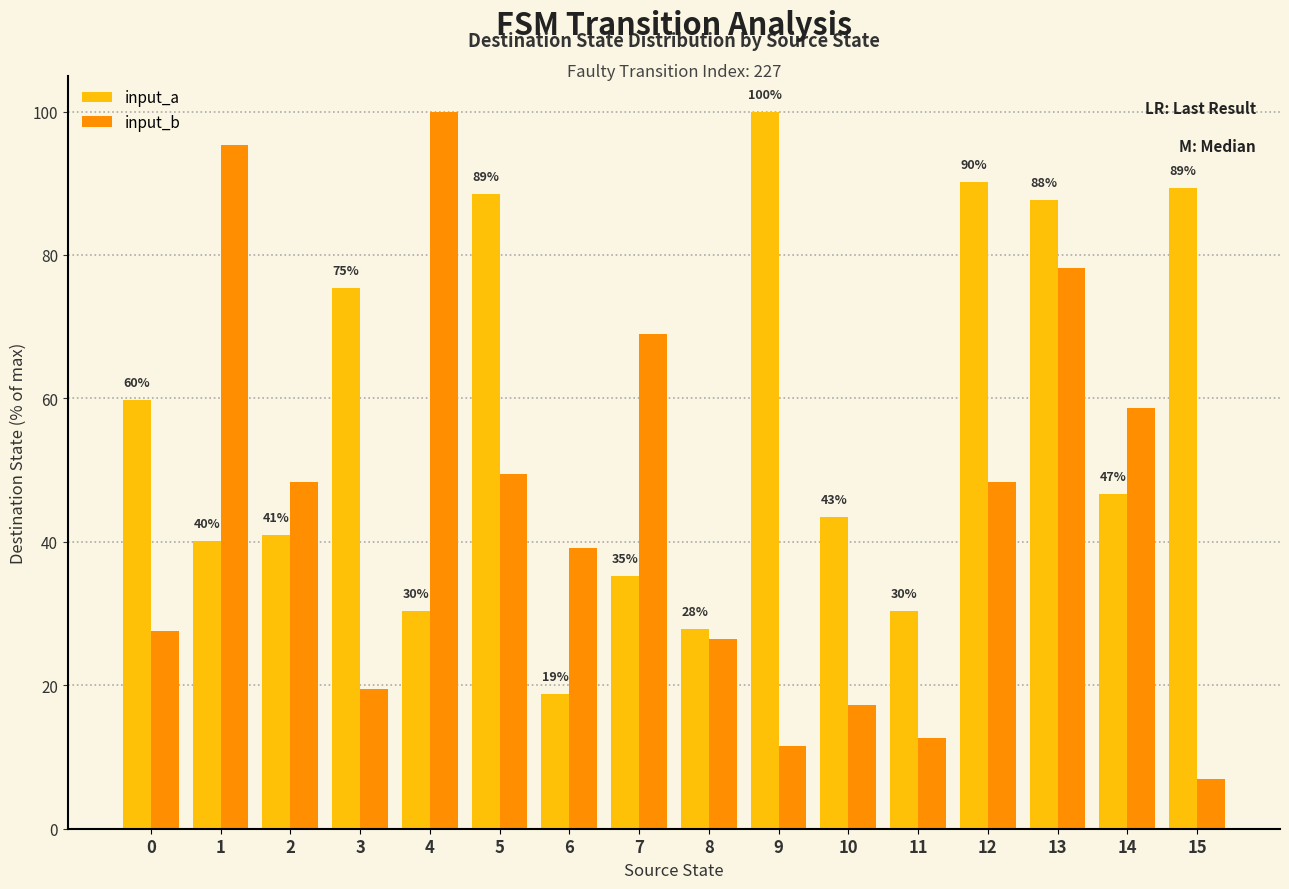

Which series has the largest total across all categories?

input_a